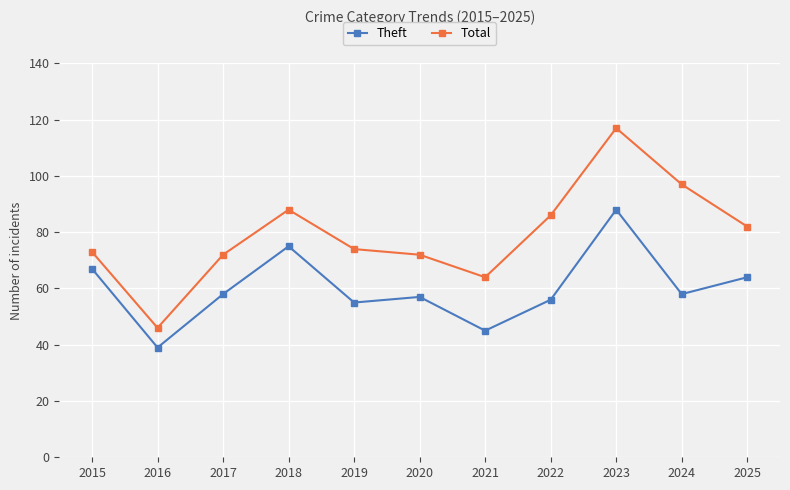

The Total series shows 46 at 2016. True or false?

True